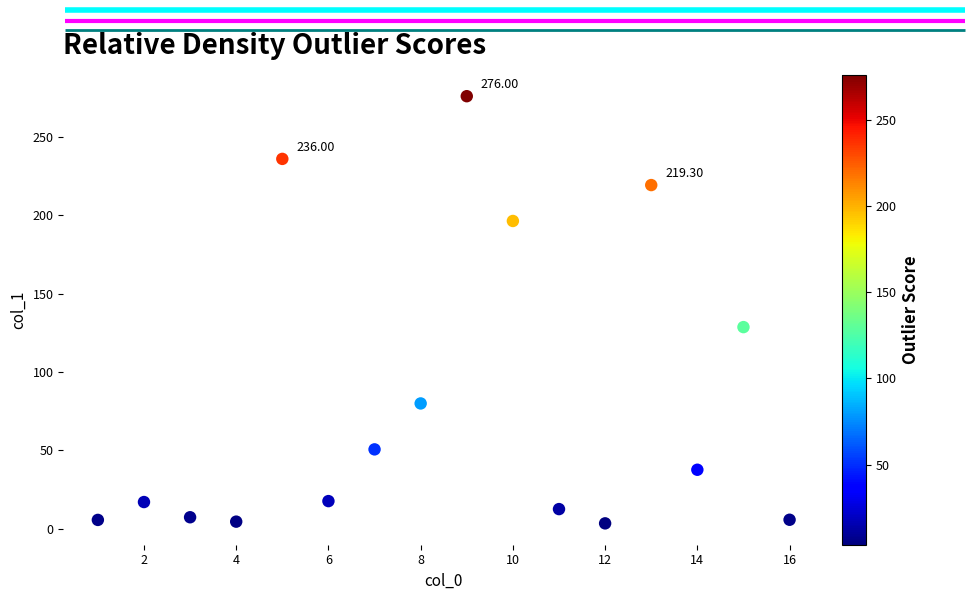

What is the range of Y values (max minus min)?

272.5